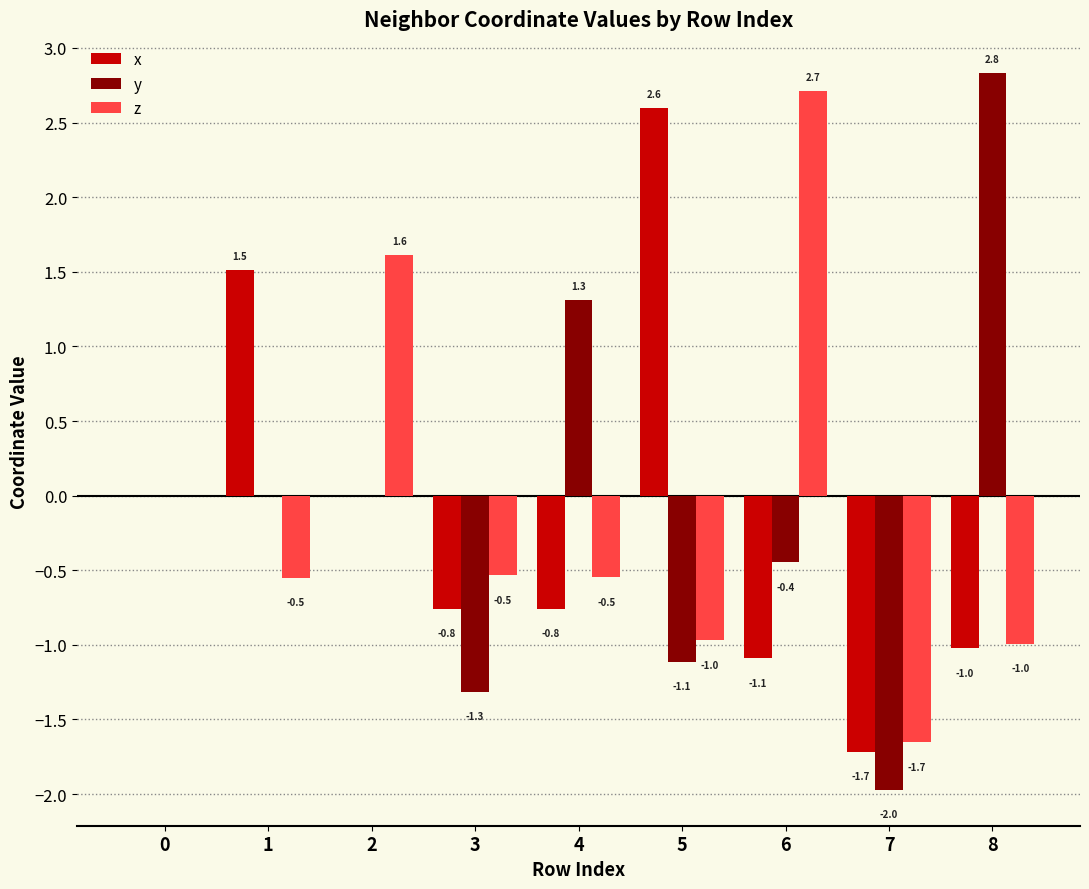

The value of z at 5 is -1.0. True or false?

True